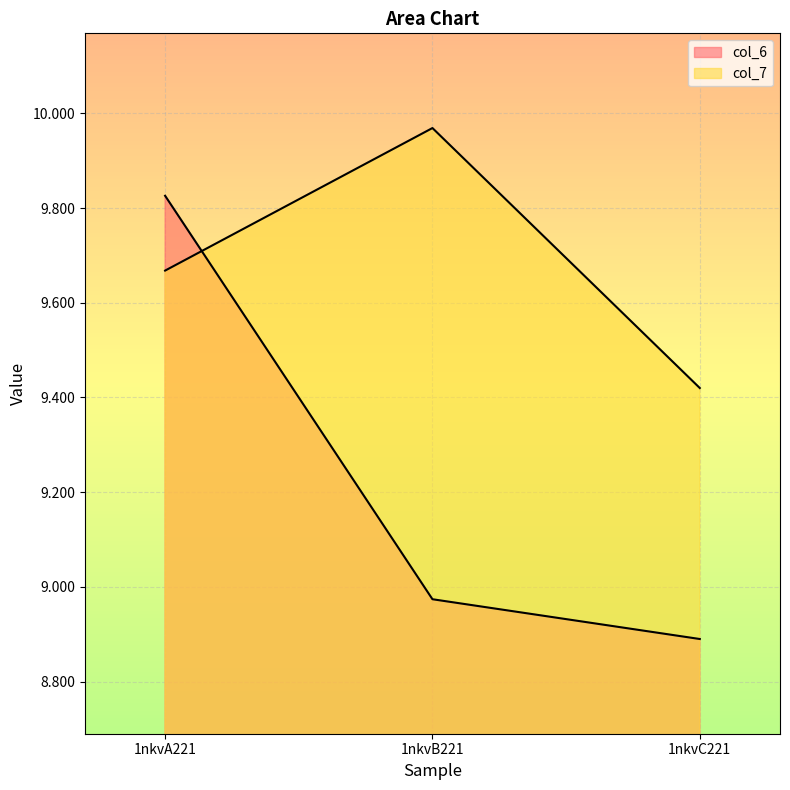

Reading left to right, what are all the values shown in this chart?

col_6: 9.8	9.0	8.9
col_7: 9.7	10.0	9.4